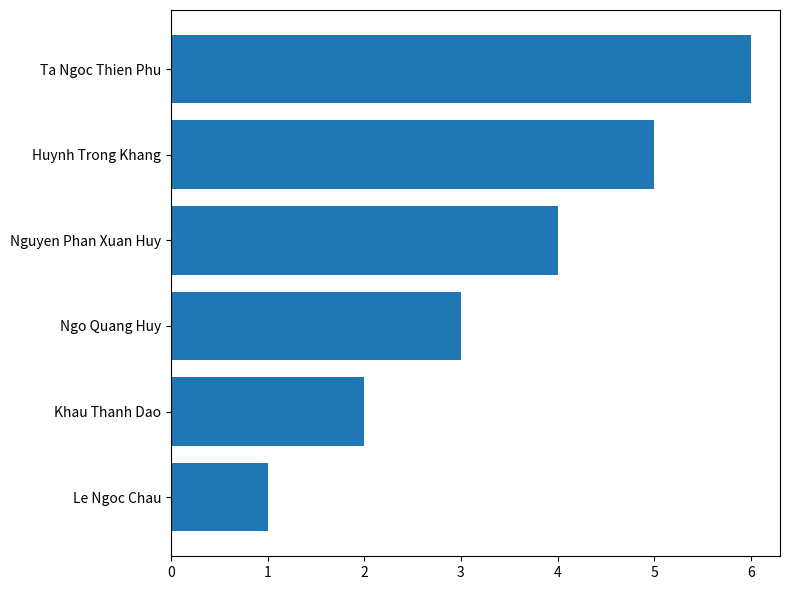

What value does the data have at Ta Ngoc Thien Phu?

6